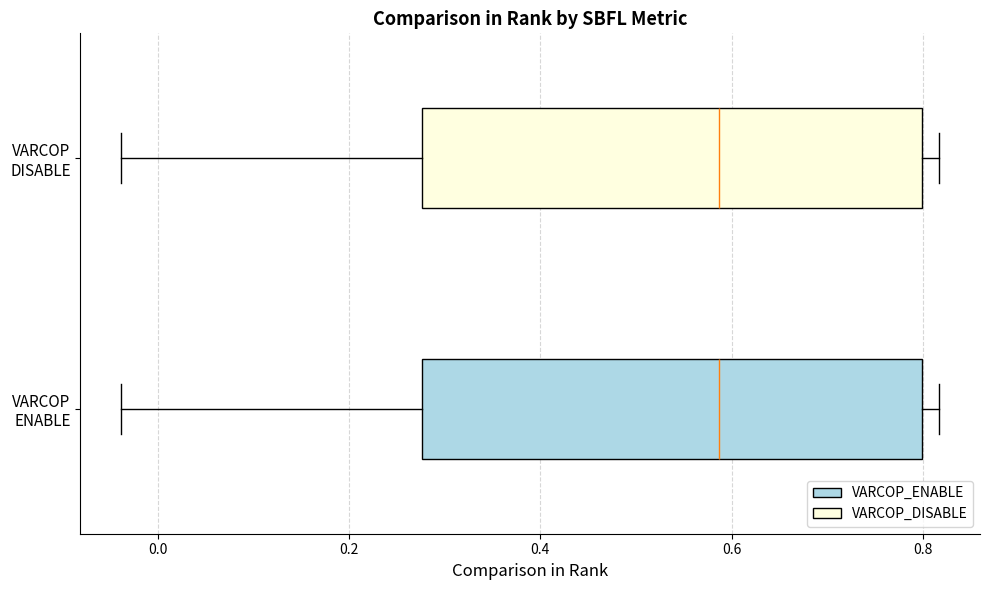

Reading bottom to top, transcribe this box plot: for each box, give where its median line is, the range the box spans, and where its two whiskers end, as read against the x-axis. The values are not printed on the chart, so give them approximately, as read against the axis.

VARCOP ENABLE: median 0.58, box 0.28 to 0.80, whiskers -0.04 to 0.82
VARCOP DISABLE: median 0.58, box 0.28 to 0.80, whiskers -0.04 to 0.82